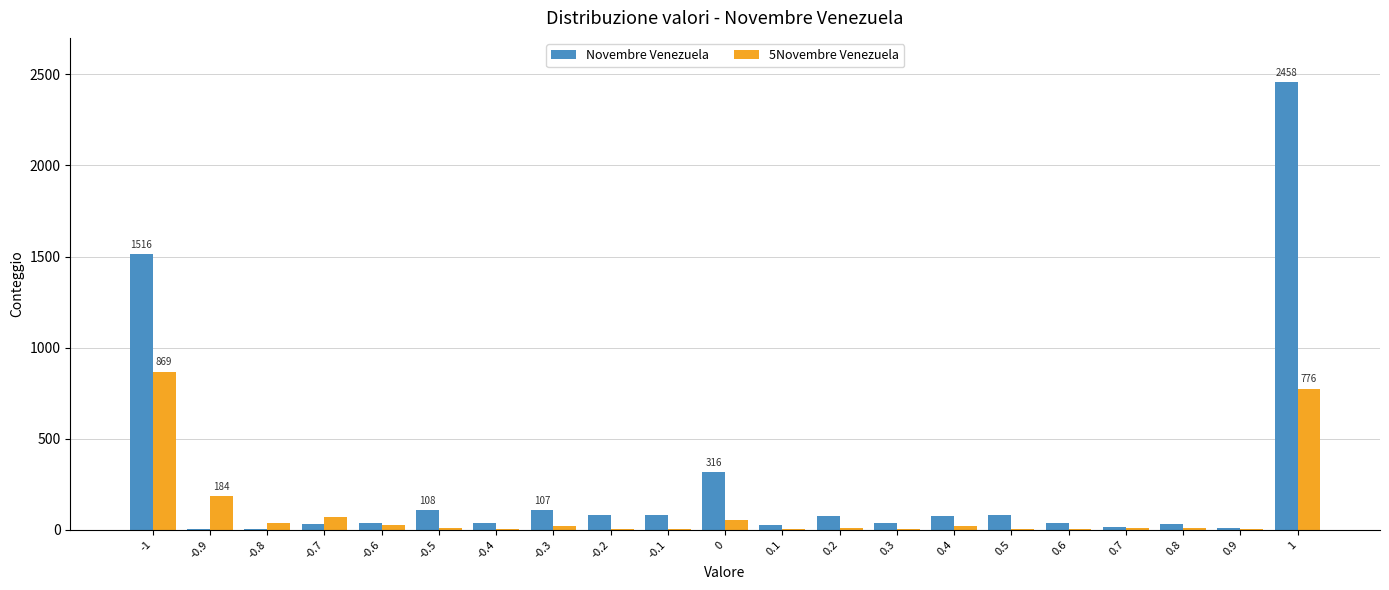

What is the maximum value for Novembre Venezuela?

2458